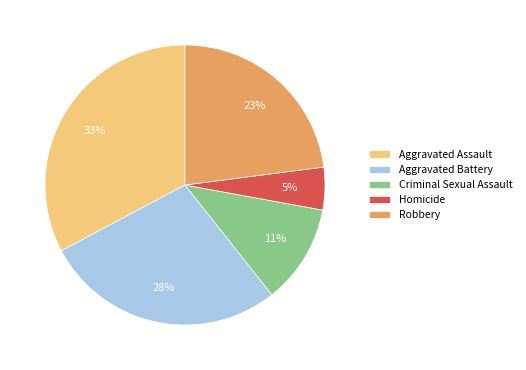

Is Aggravated Assault the majority of the pie?

No